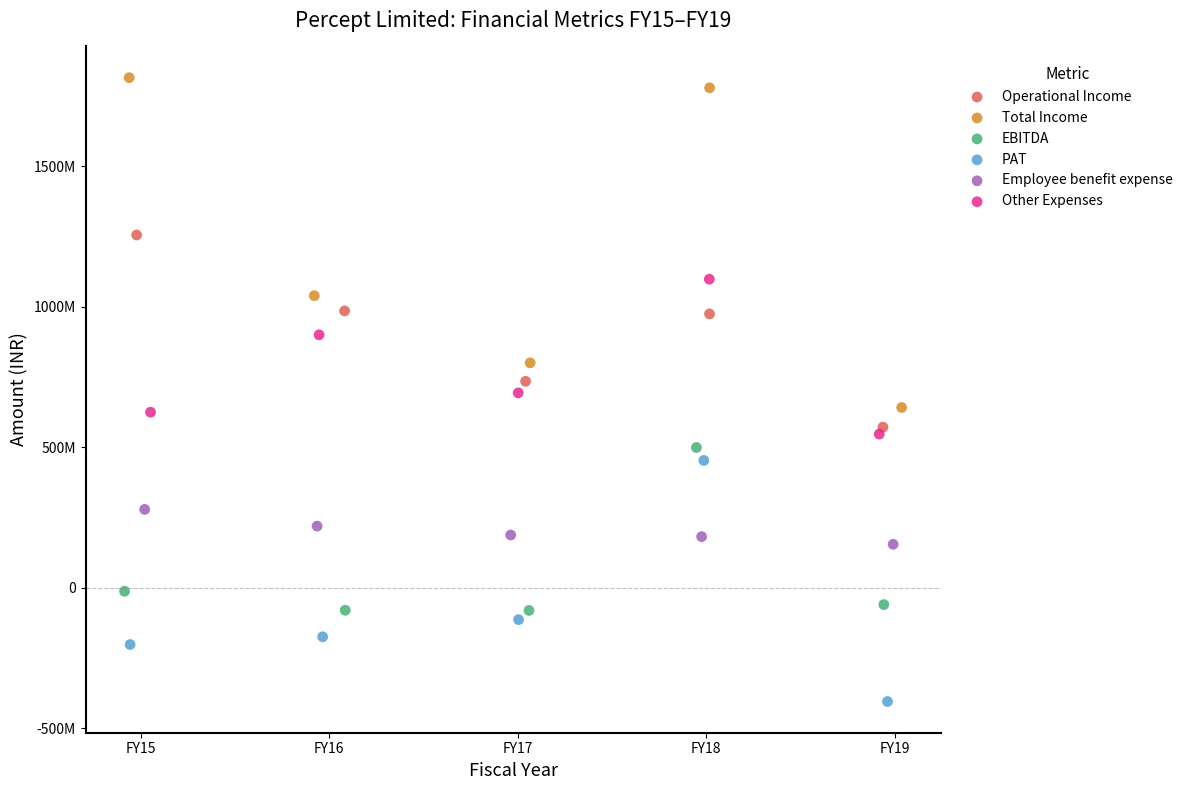

What are all the series names shown in the legend?

Operational Income, Total Income, EBITDA, PAT, Employee benefit expense, Other Expenses